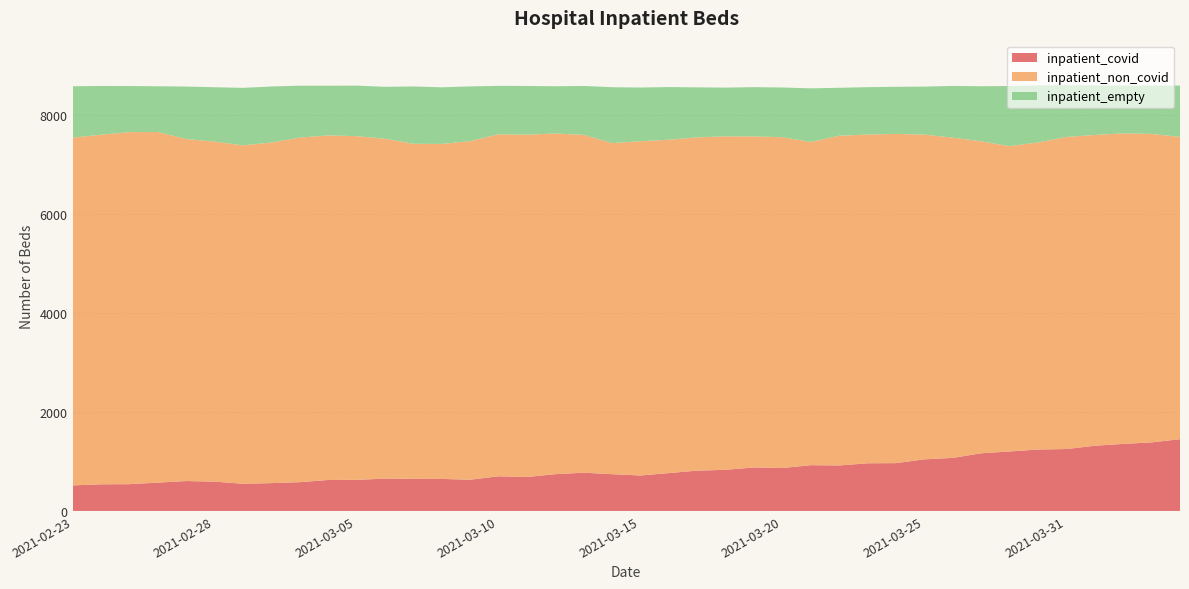

Reading left to right, transcribe all the data shown in this chart.

inpatient_covid: 2021-02-23=516	2021-02-24=538	2021-02-25=541	2021-02-26=572	2021-02-27=604	2021-02-28=592	2021-03-01=549	2021-03-02=562	2021-03-03=581	2021-03-04=626	2021-03-05=628	2021-03-06=653	2021-03-07=650	2021-03-08=647	2021-03-09=631	2021-03-10=700	2021-03-11=686	2021-03-12=743	2021-03-13=773	2021-03-14=743	2021-03-15=716	2021-03-16=765	2021-03-17=814	2021-03-18=831	2021-03-19=879	2021-03-20=868	2021-03-21=925	2021-03-22=919	2021-03-23=963	2021-03-24=966	2021-03-25=1043	2021-03-26=1072	2021-03-27=1165	2021-03-28=1202	2021-03-30=1241	2021-03-31=1251	2021-04-01=1317	2021-04-02=1354	2021-04-03=1385	2021-04-04=1449
inpatient_non_covid: 2021-02-23=7025	2021-02-24=7062	2021-02-25=7112	2021-02-26=7083	2021-02-27=6909	2021-02-28=6870	2021-03-01=6837	2021-03-02=6880	2021-03-03=6961	2021-03-04=6960	2021-03-05=6943	2021-03-06=6866	2021-03-07=6767	2021-03-08=6767	2021-03-09=6840	2021-03-10=6909	2021-03-11=6915	2021-03-12=6882	2021-03-13=6824	2021-03-14=6688	2021-03-15=6752	2021-03-16=6734	2021-03-17=6732	2021-03-18=6737	2021-03-19=6687	2021-03-20=6681	2021-03-21=6529	2021-03-22=6661	2021-03-23=6641	2021-03-24=6650	2021-03-25=6559	2021-03-26=6469	2021-03-27=6302	2021-03-28=6167	2021-03-30=6203	2021-03-31=6304	2021-04-01=6278	2021-04-02=6274	2021-04-03=6231	2021-04-04=6107
inpatient_empty: 2021-02-23=1038	2021-02-24=985	2021-02-25=931	2021-02-26=924	2021-02-27=1060	2021-02-28=1097	2021-03-01=1161	2021-03-02=1132	2021-03-03=1049	2021-03-04=1004	2021-03-05=1021	2021-03-06=1049	2021-03-07=1158	2021-03-08=1144	2021-03-09=1105	2021-03-10=978	2021-03-11=984	2021-03-12=954	2021-03-13=988	2021-03-14=1129	2021-03-15=1085	2021-03-16=1064	2021-03-17=1011	2021-03-18=984	2021-03-19=995	2021-03-20=1005	2021-03-21=1083	2021-03-22=968	2021-03-23=957	2021-03-24=952	2021-03-25=970	2021-03-26=1045	2021-03-27=1112	2021-03-28=1215	2021-03-30=1153	2021-03-31=1046	2021-04-01=1002	2021-04-02=964	2021-04-03=975	2021-04-04=1037